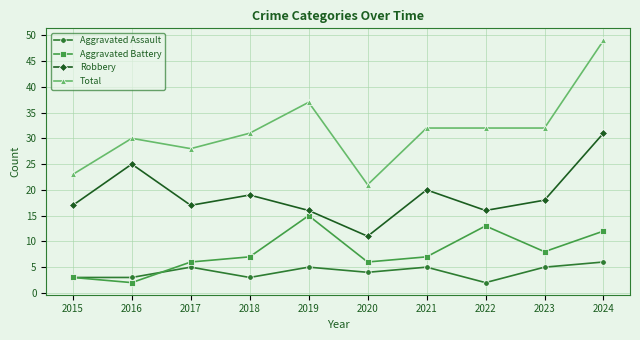

What is the total value across all series at 2023?

63